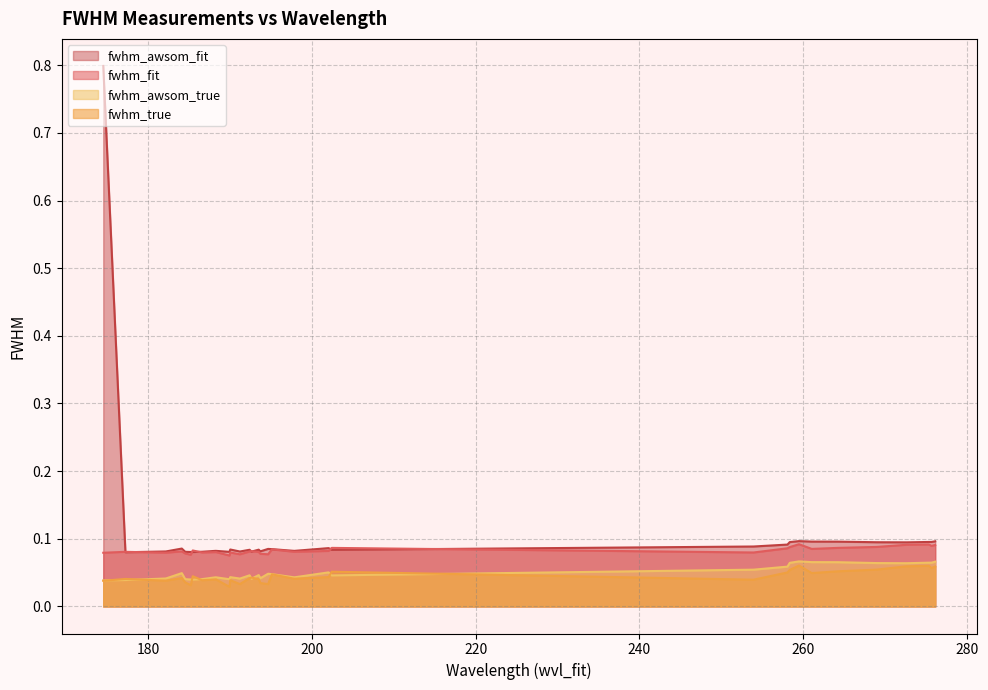

List the series in order of their peak value, lowest first.

fwhm_true, fwhm_awsom_true, fwhm_fit, fwhm_awsom_fit